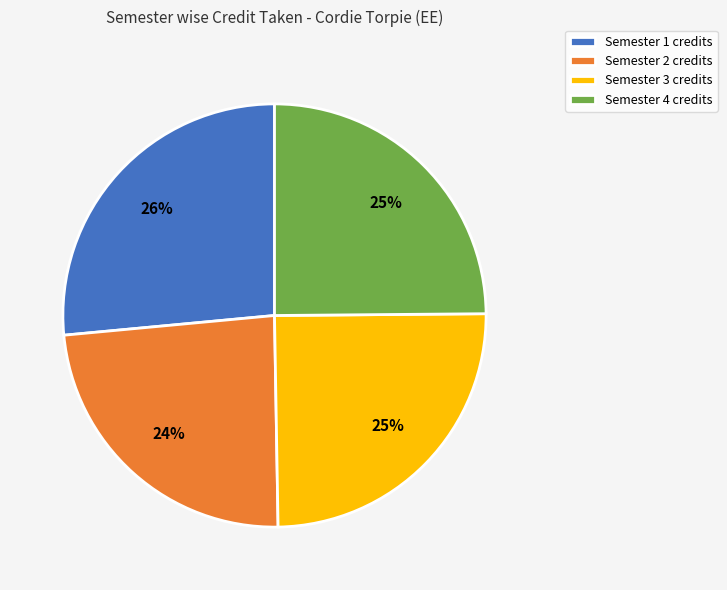

To the nearest percent, what portion does Semester 4 represent?

25%